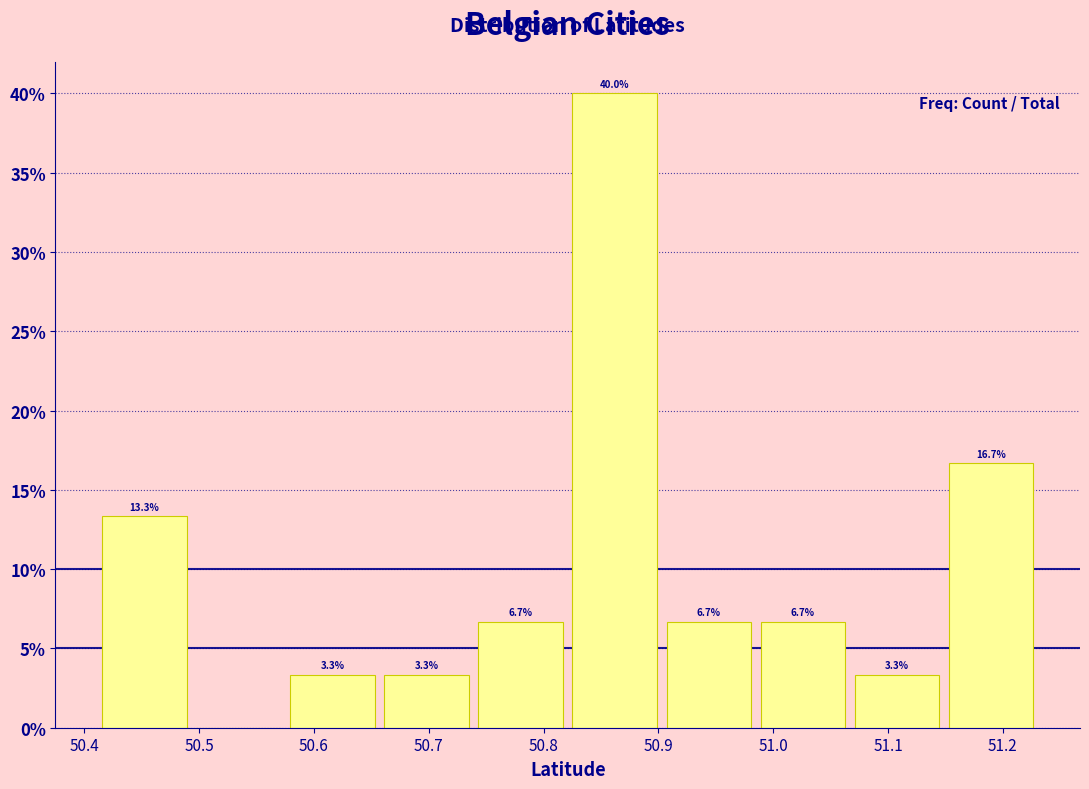

Which range on the x-axis has the tallest bar?

50.82 to 50.90